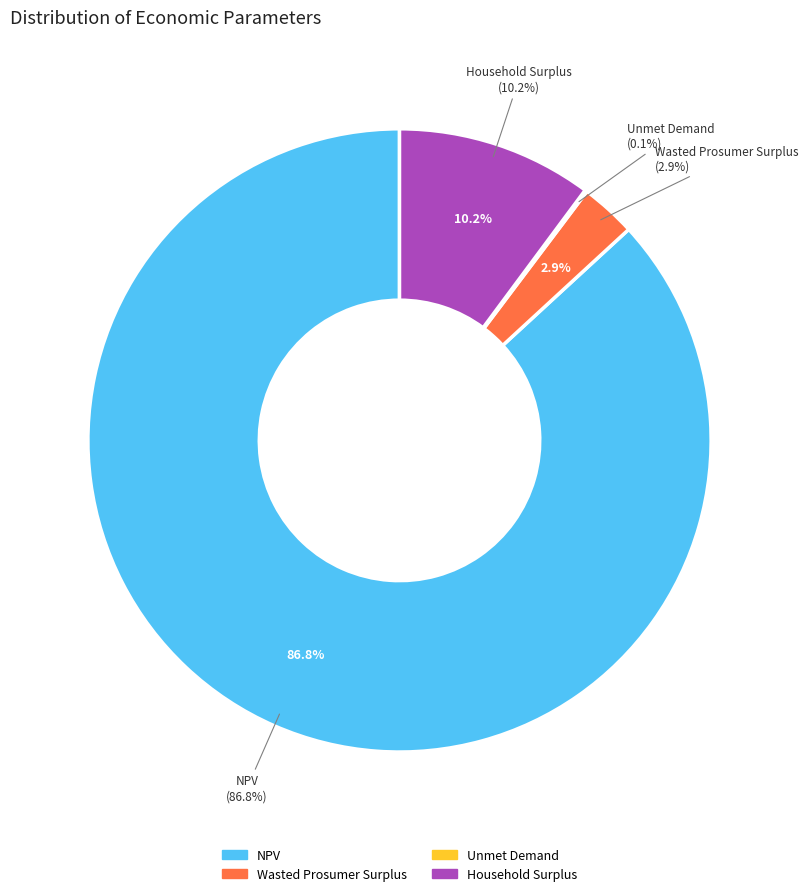

Which slice represents more than half of the pie?

NPV